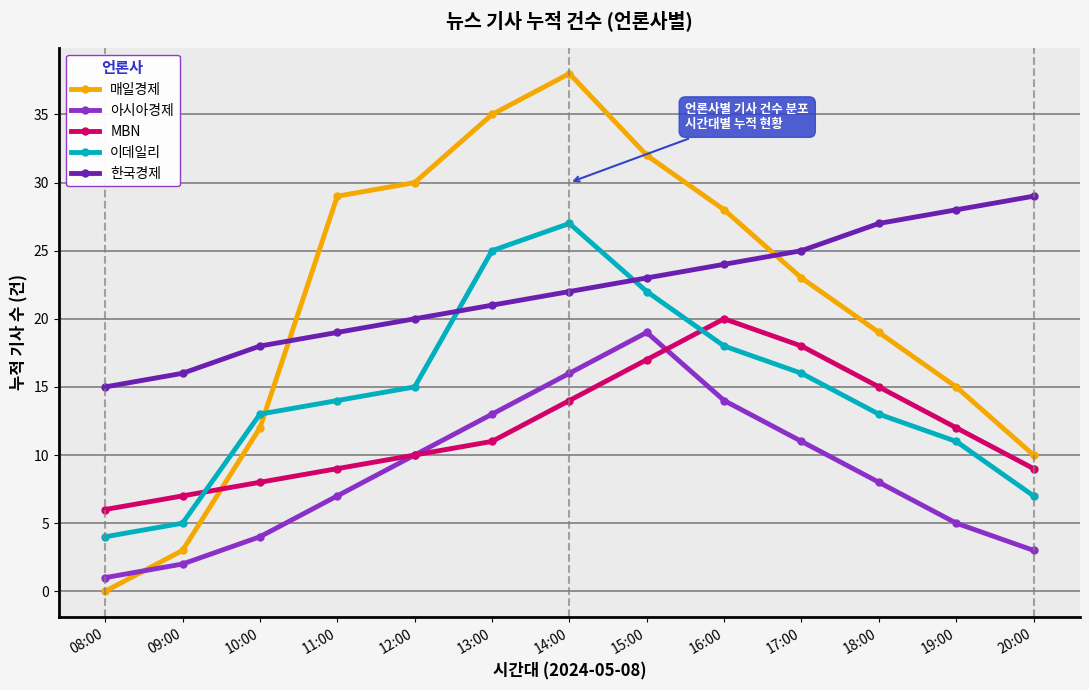

Is the value of 이데일리 at 14:00 greater than the value of 아시아경제 at 13:00?

Yes